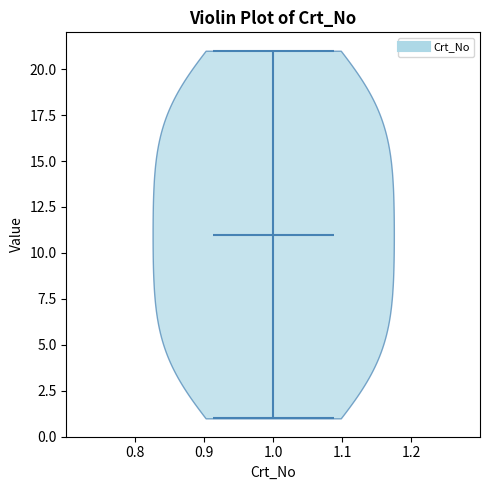

Read this violin plot against the y-axis: where its median line is, and the lowest and highest points the violin reaches. The values are not printed on the chart, so give them approximately, as read against the axis.

median line 11, lowest point 1, highest point 21